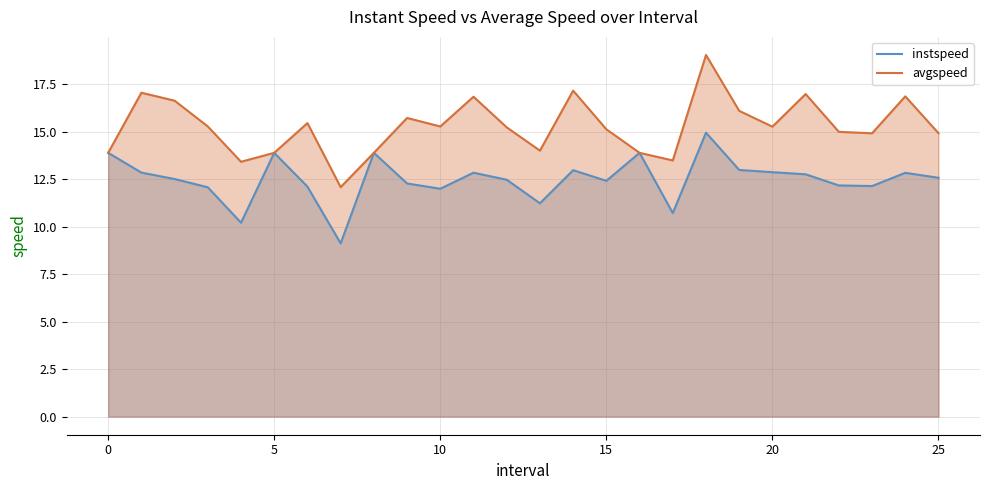

At which label is avgspeed closest to 15?

22